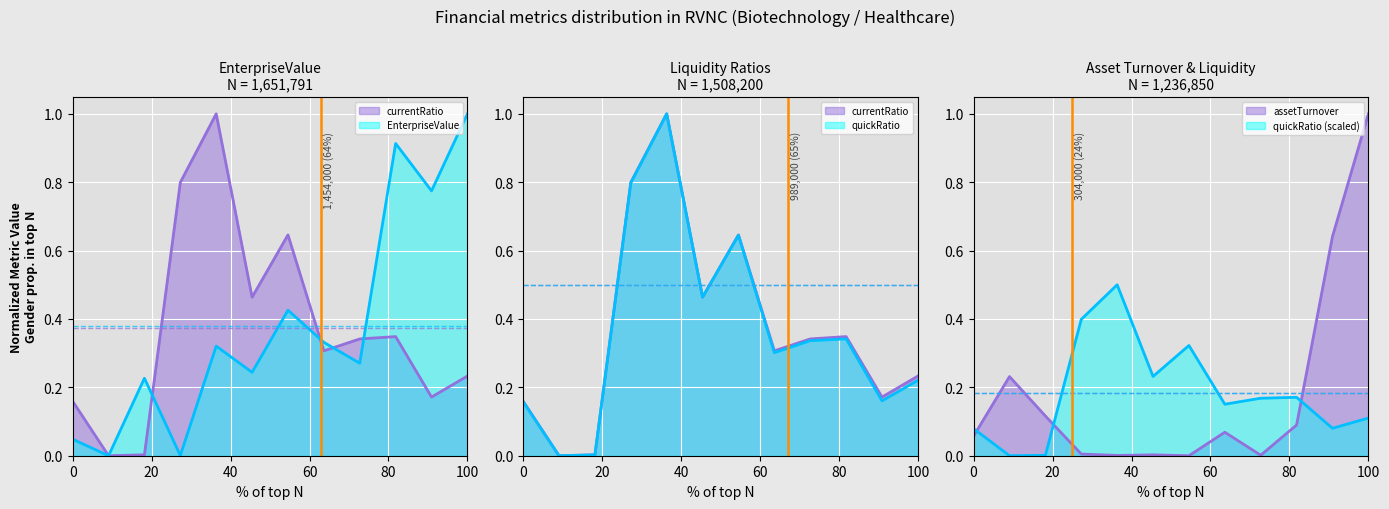

Reading left to right, list all the values displayed in this chart.

EnterpriseValue: 0.0	0.0	0.2	0.0	0.3	0.2	0.4	0.3	0.3	0.9	0.8	1.0
currentRatio: 0.2	0.0	0.0	0.8	1.0	0.5	0.6	0.3	0.3	0.3	0.2	0.2
quickRatio: 0.2	0.0	0.0	0.8	1.0	0.5	0.6	0.3	0.3	0.3	0.2	0.2
assetTurnover: 0.1	0.2	0.1	0.0	0.0	0.0	0.0	0.1	0.0	0.1	0.6	1.0